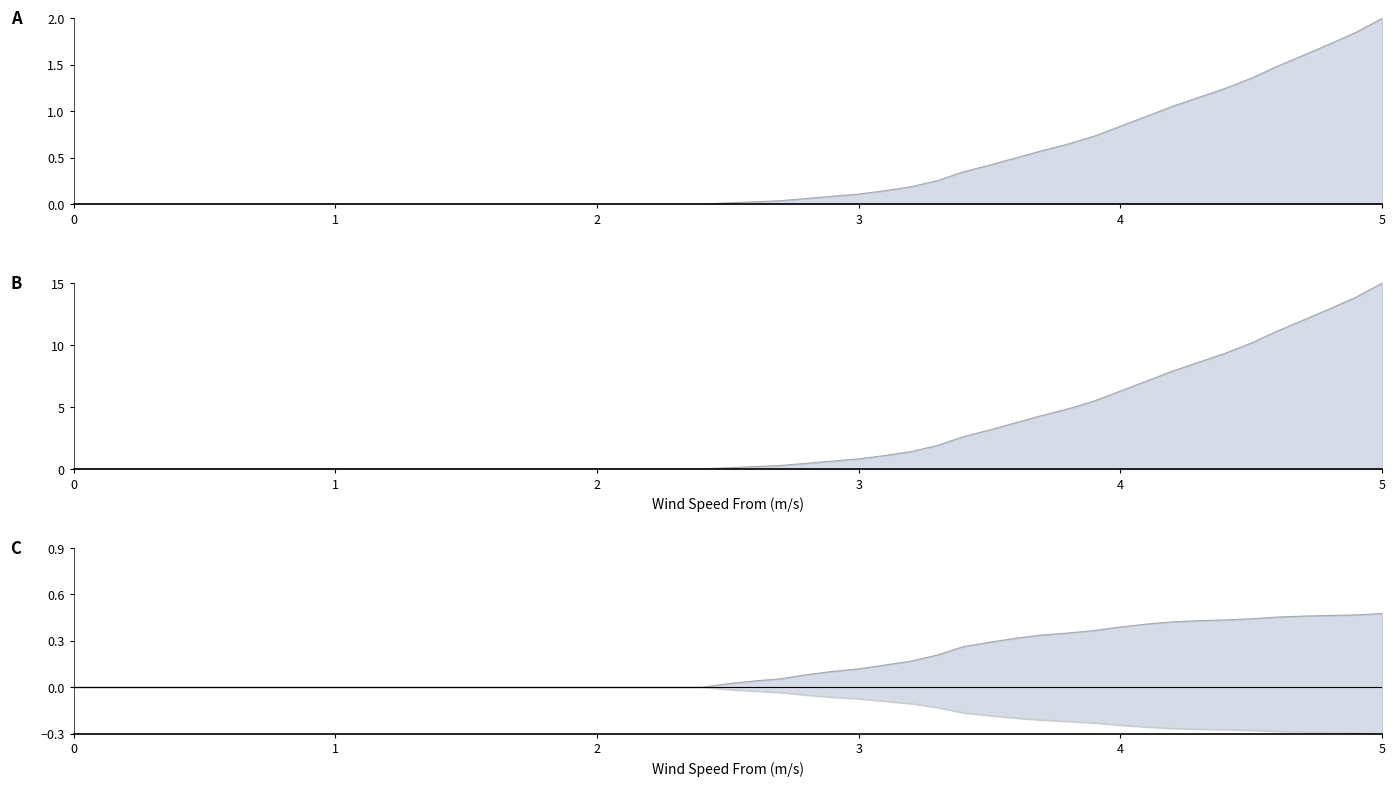

At how many categories does at least one series exceed 8?

8